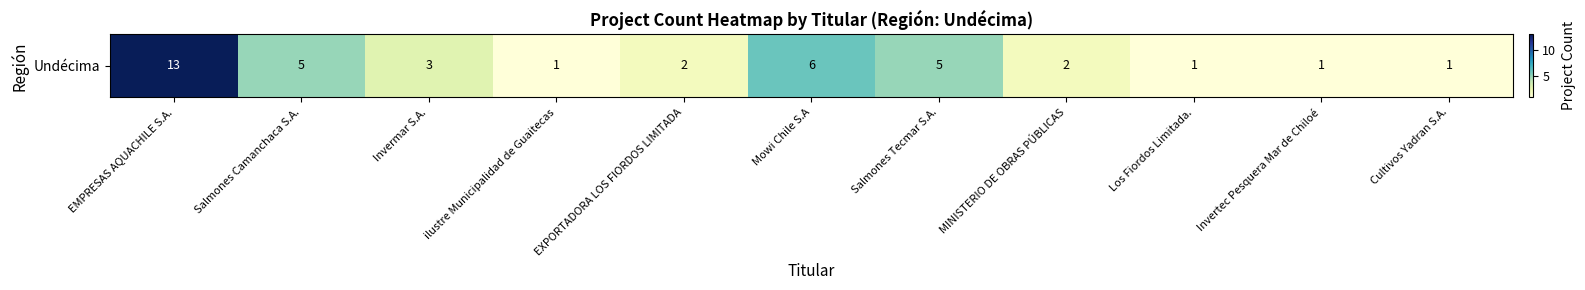

Reading left to right, extract all data points from this chart.

13	5	3	1	2	6	5	2	1	1	1